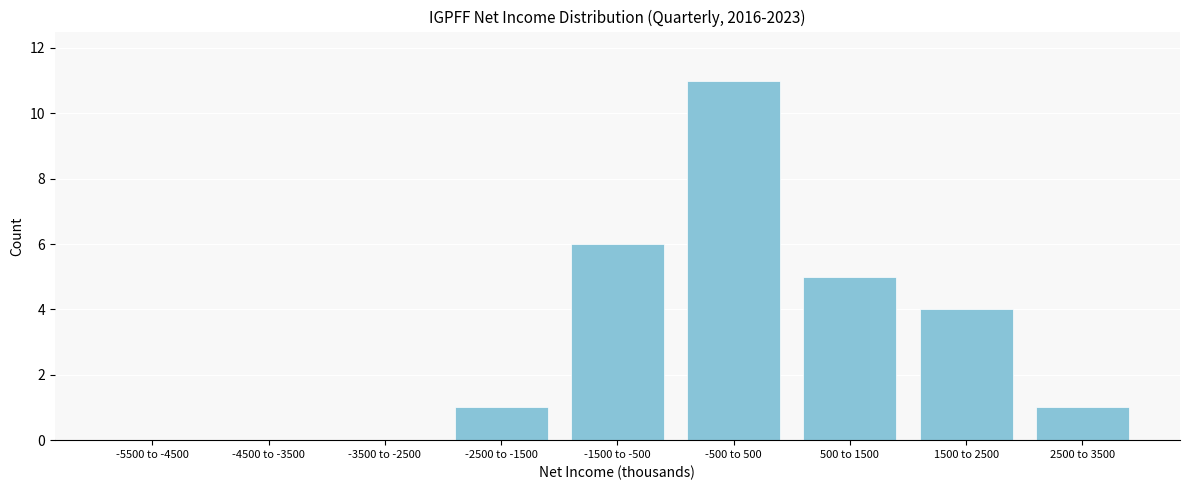

Reading right to left, transcribe all the data shown in this chart.

2500 to 3500=1	1500 to 2500=4	500 to 1500=5	-500 to 500=11	-1500 to -500=6	-2500 to -1500=1	-3500 to -2500=0	-4500 to -3500=0	-5500 to -4500=0